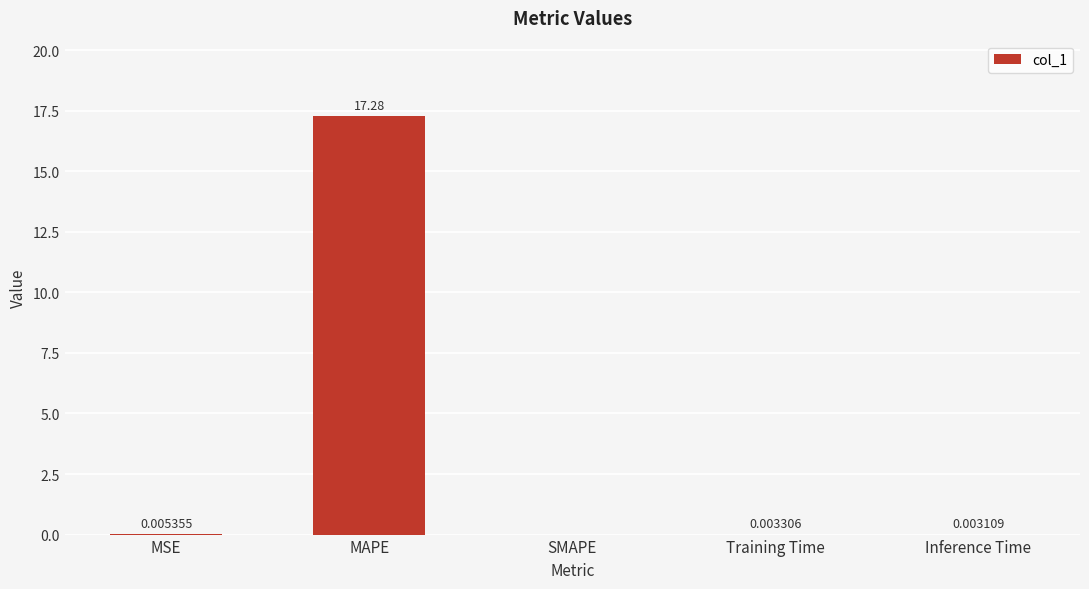

Which label corresponds to the largest value in the chart?

MAPE